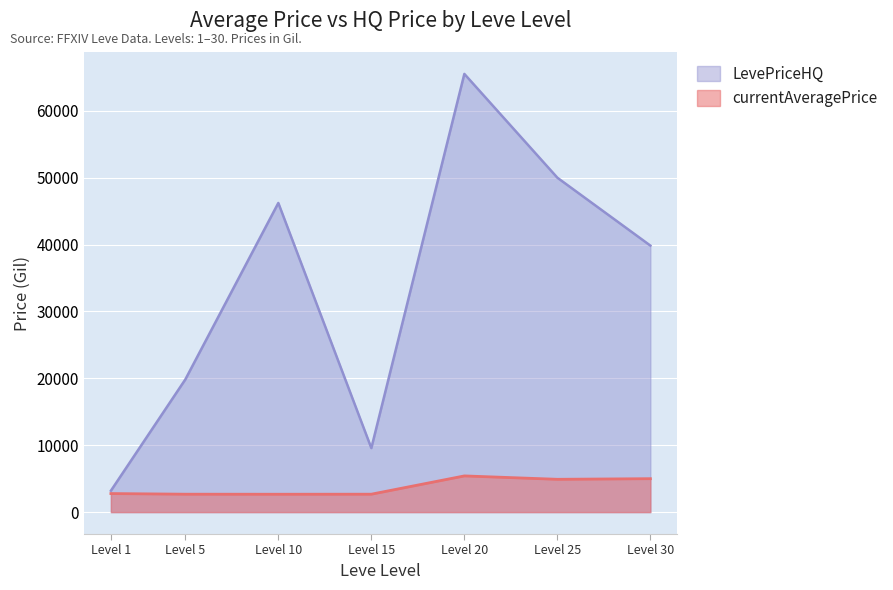

Count the number of data series in this chart.

2